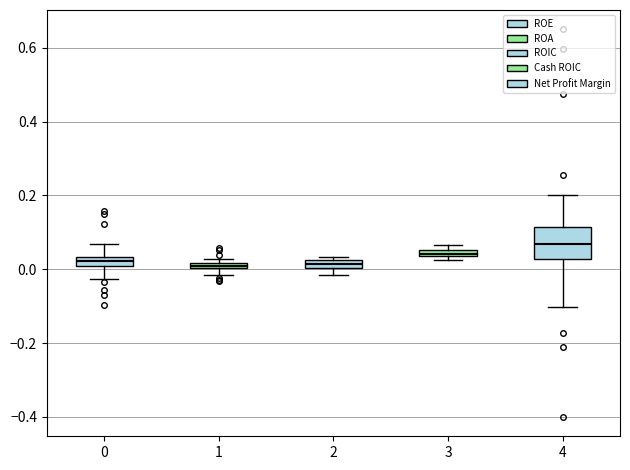

Where is the upper edge of the box at x = 3 on the y-axis? The values are not printed on the chart, so give them approximately, as read against the axis.

0.06